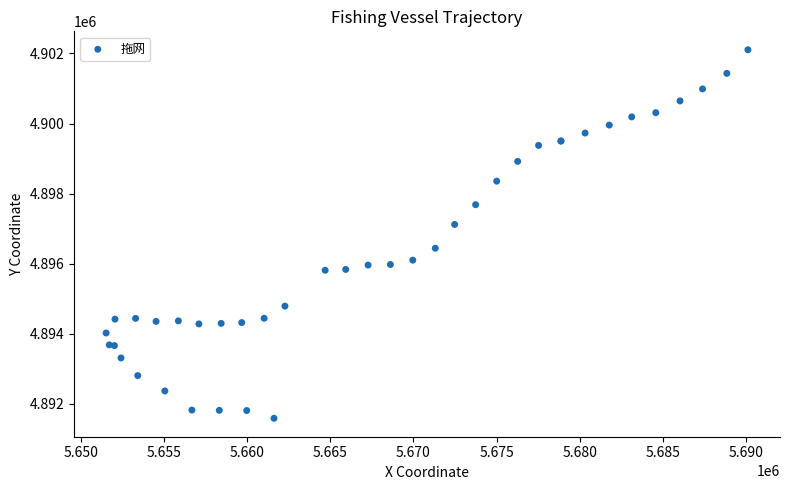

What Y value in the scatter plot is closest to 4896847?

4897121.0